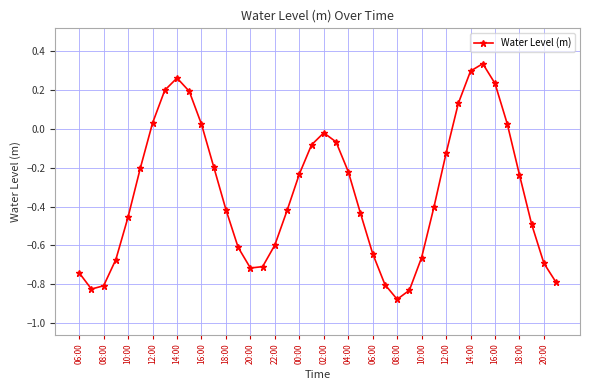

How many data points are less than 0?

30